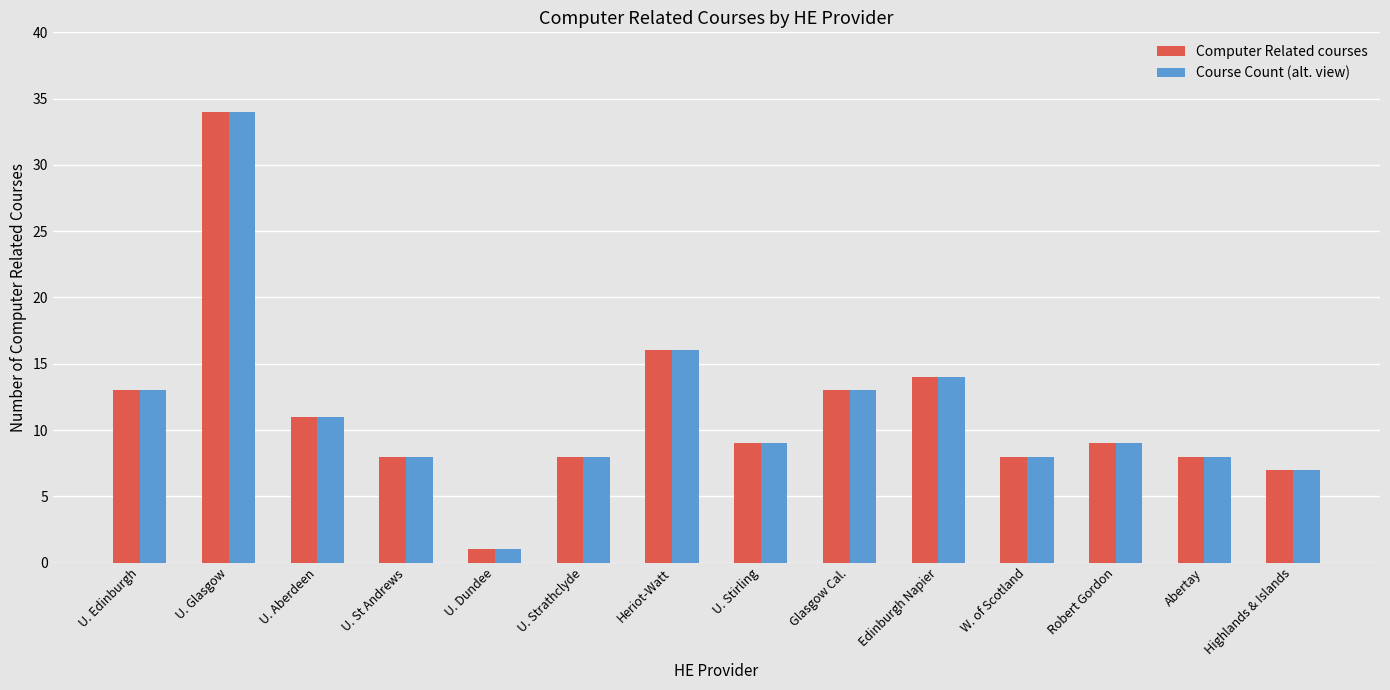

What is the sum of all Course Count (alt. view) values?

159